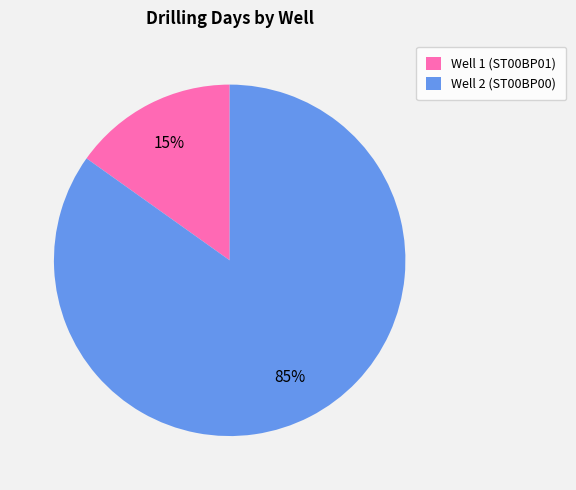

True or false: Well 2 (ST00BP00) accounts for 85% of the total.

True